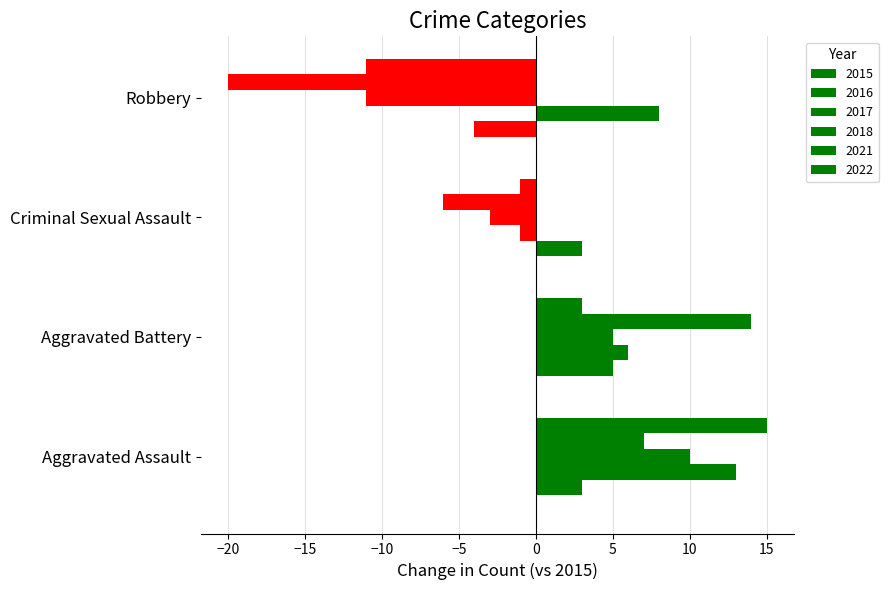

Which series changed the most between Aggravated Battery and Robbery?

2021